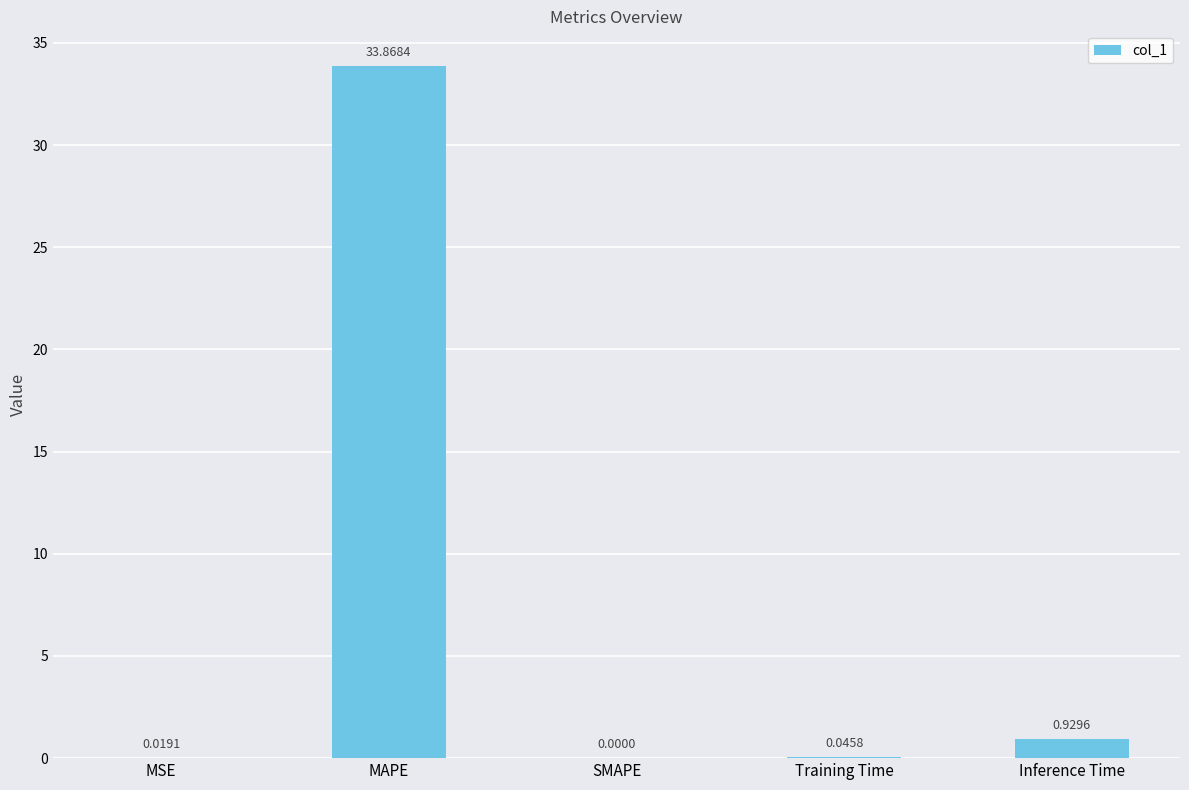

What is the difference between the values at MAPE and SMAPE?

33.9